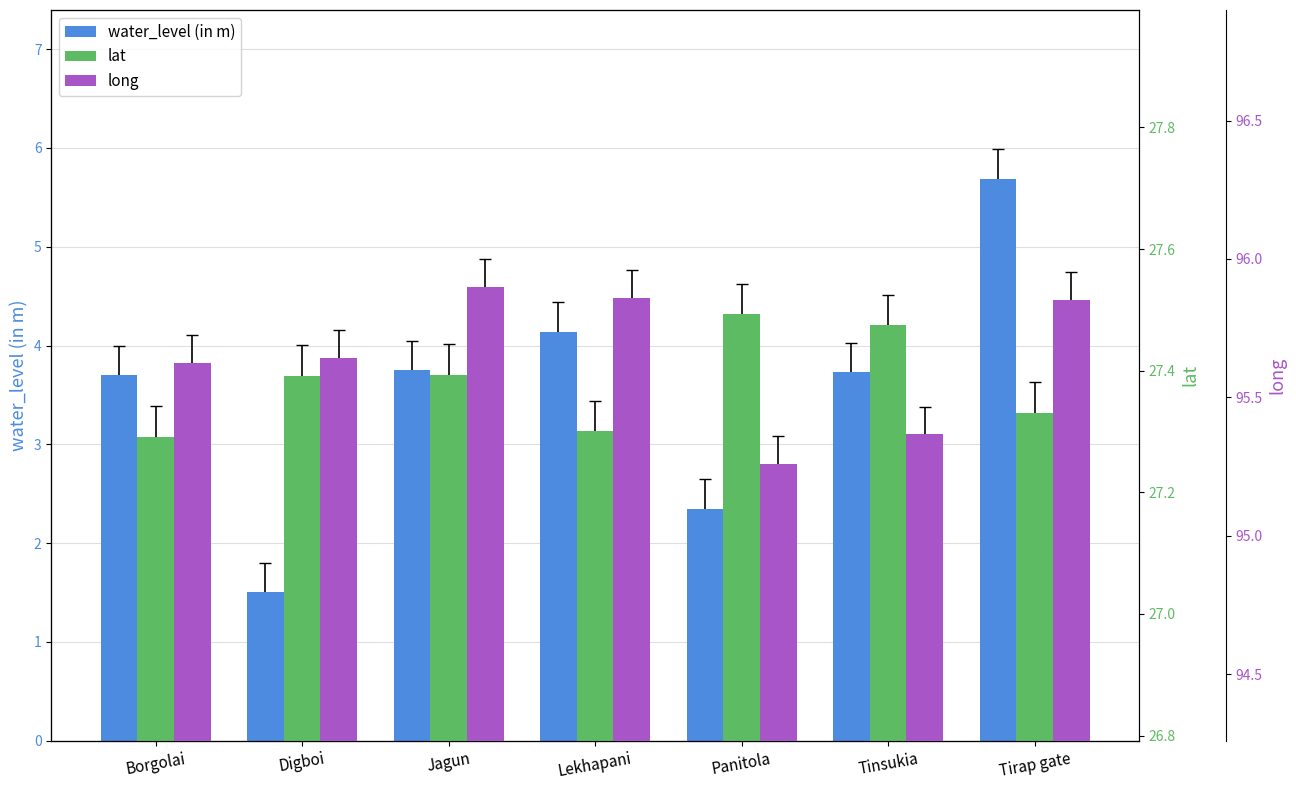

Rank the series by their average value, from lowest to highest.

water_level (in m), lat, long